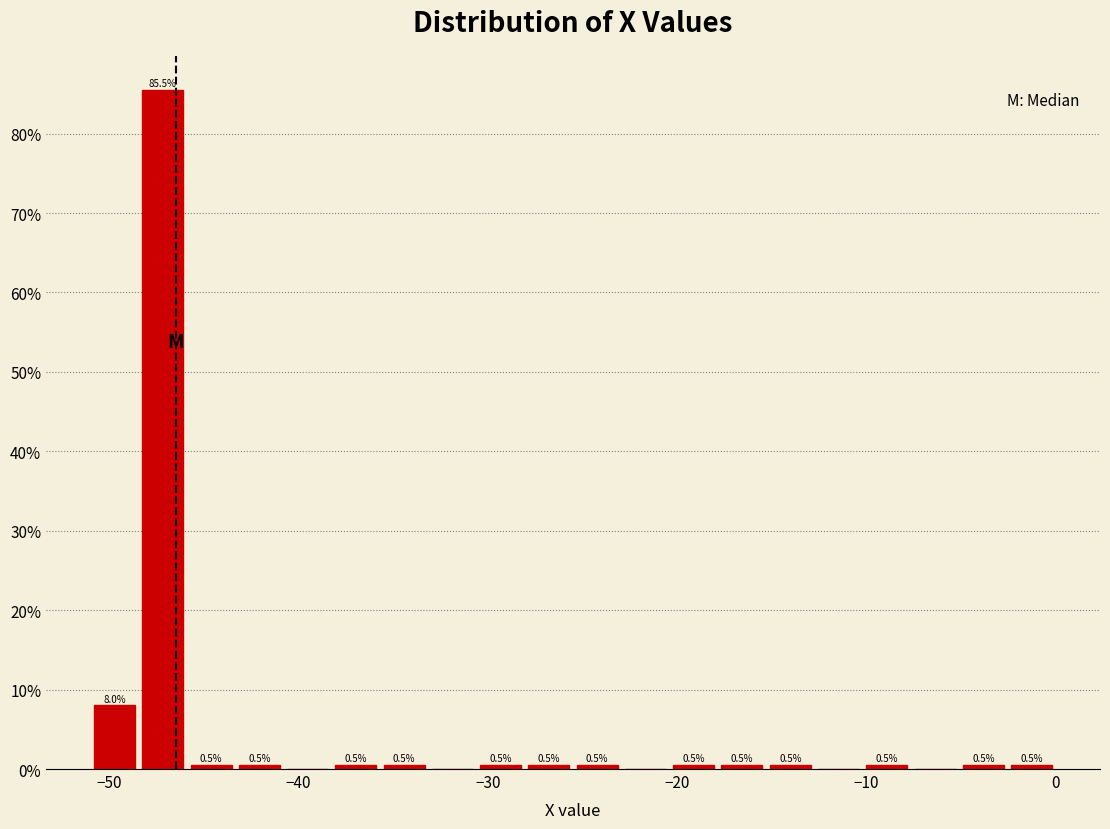

Around what value on the x-axis is the tallest bar? Give the approximate position of its centre, as read against the axis.

-47